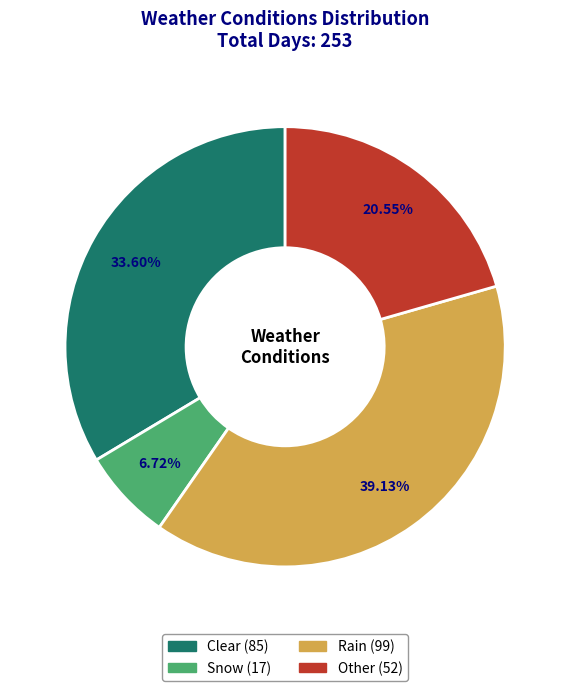

Between Rain and Clear, which is larger?

Rain